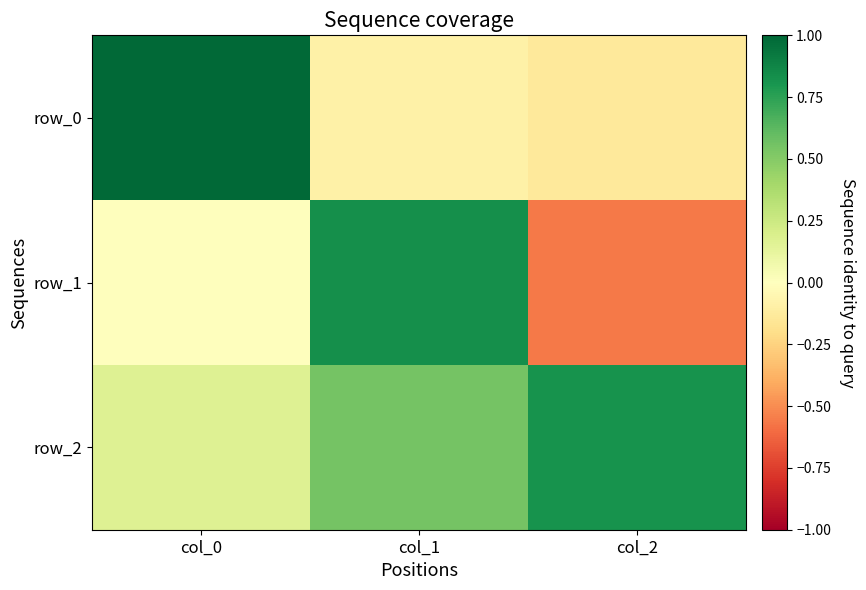

What is the sum of all row_0 values?

0.8